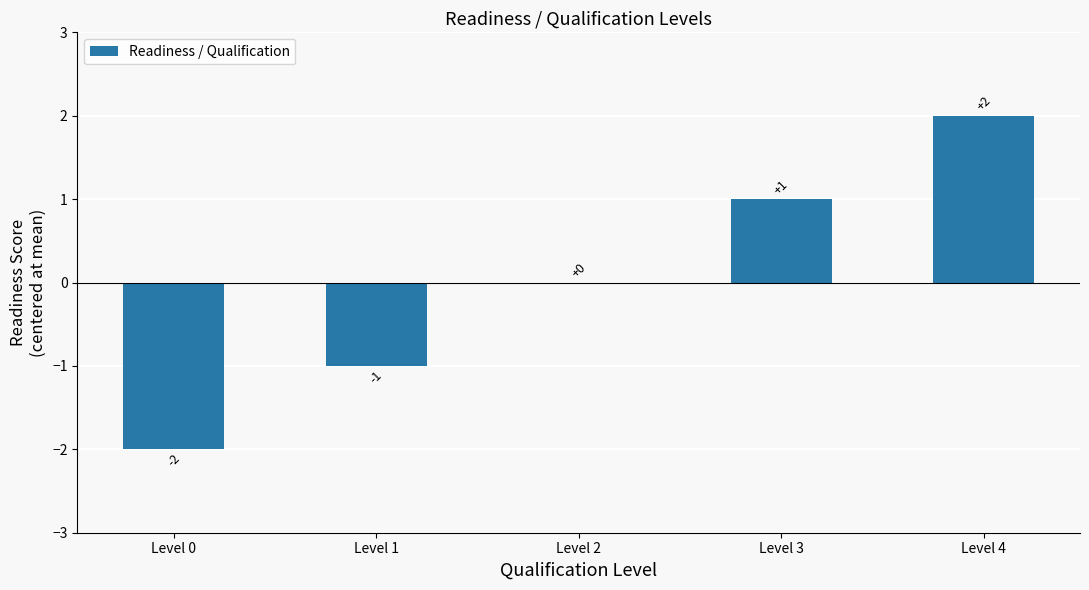

What is the change in value from Level 2 to Level 3?

+1